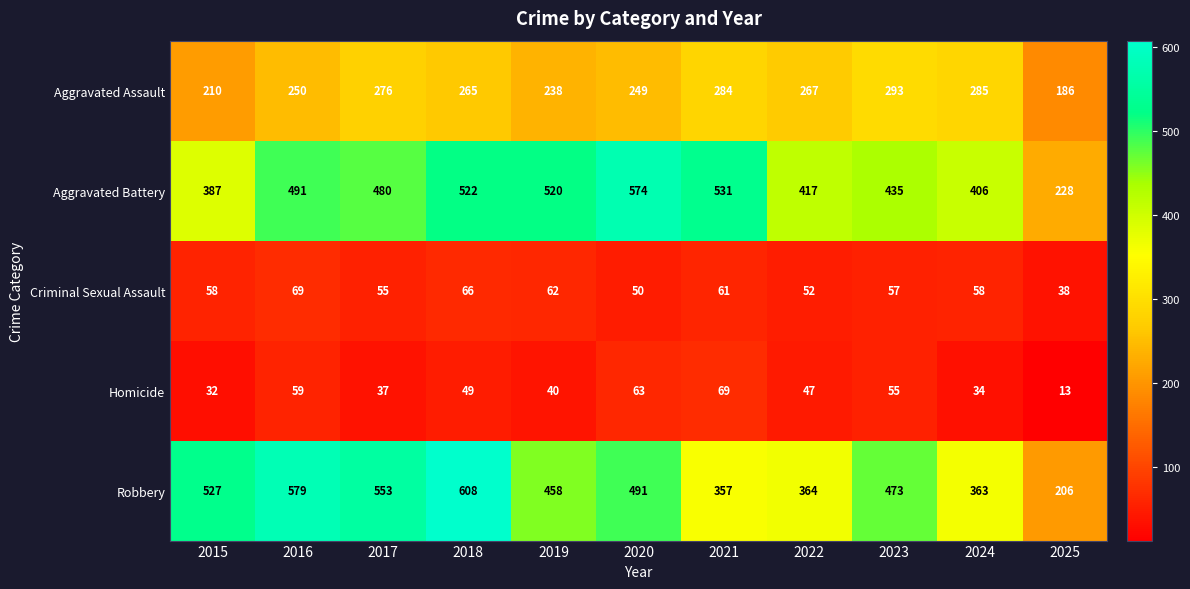

Which series has the widest spread of values?

Robbery